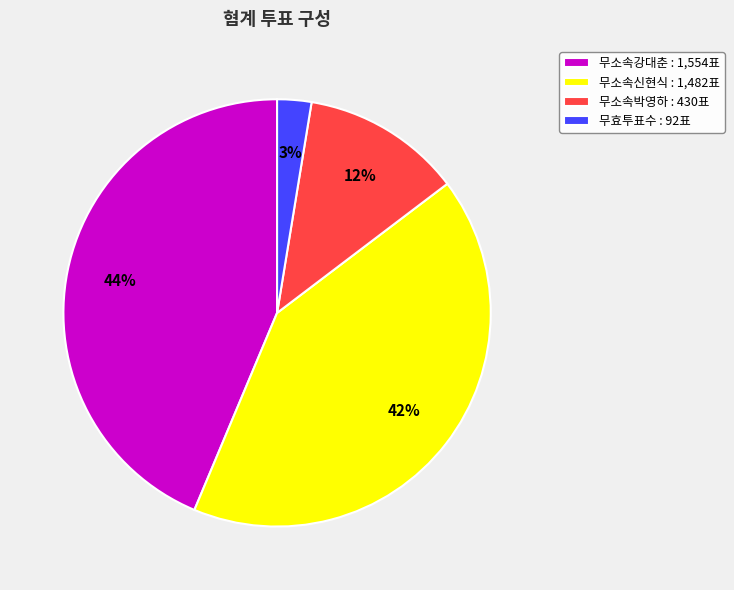

True or false: 무효투표수 accounts for 3% of the total.

True